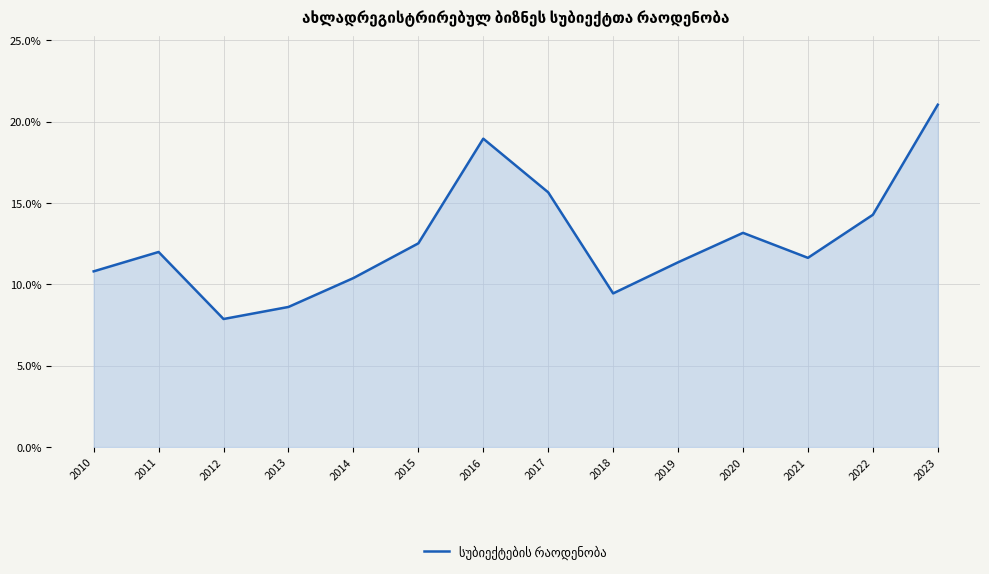

Which category has the lowest value across all series?

2012